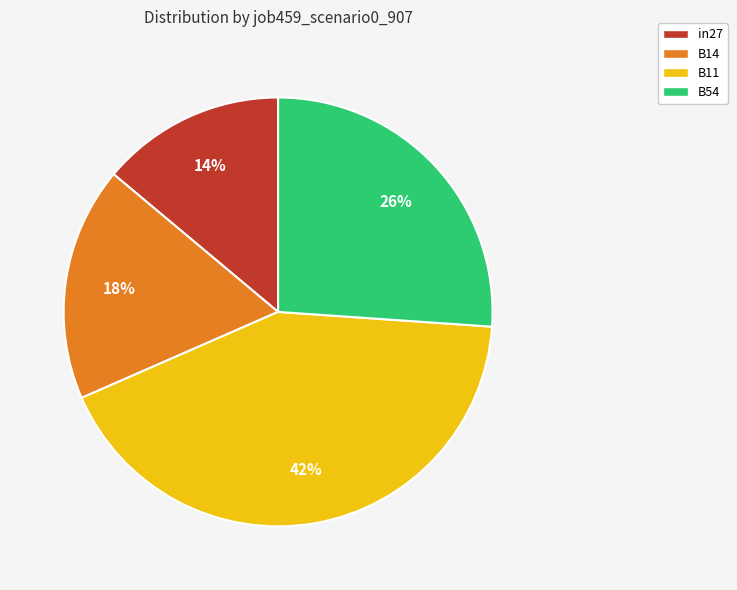

Which slice is the largest?

B11